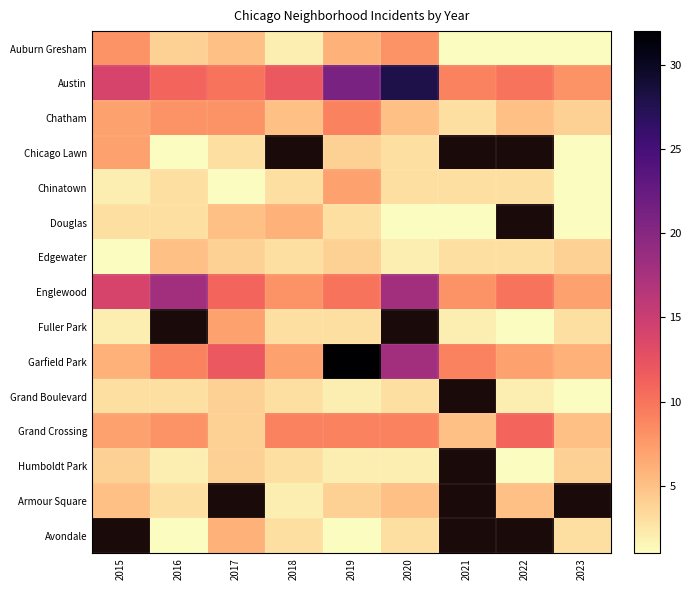

True or false: Armour Square has a value of 1.0 at 2018.

False